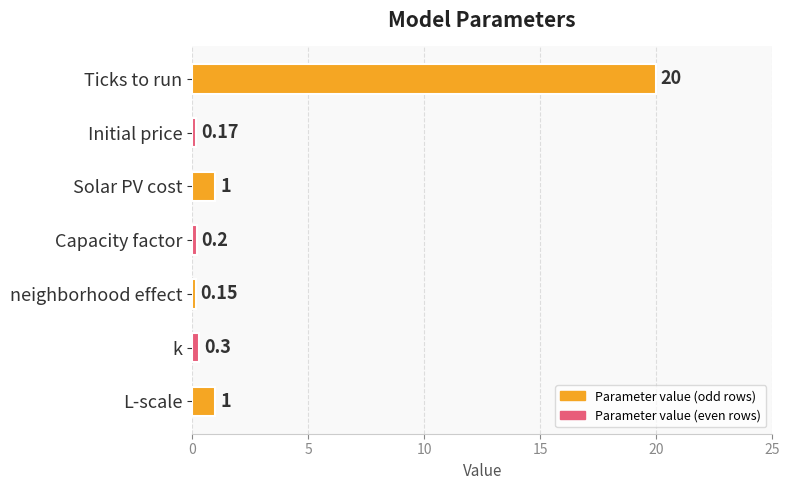

Which has a higher value, Ticks to run or Capacity factor?

Ticks to run